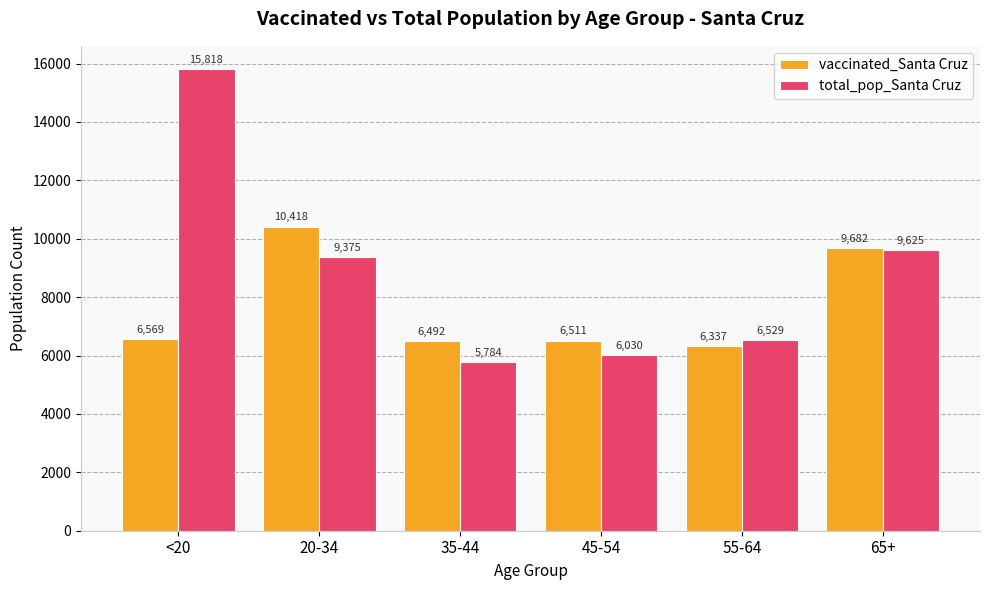

Reading left to right, what are all the values shown in this chart?

vaccinated_Santa Cruz: 6569	10418	6492	6511	6337	9682
total_pop_Santa Cruz: 15818	9375	5784	6030	6529	9625